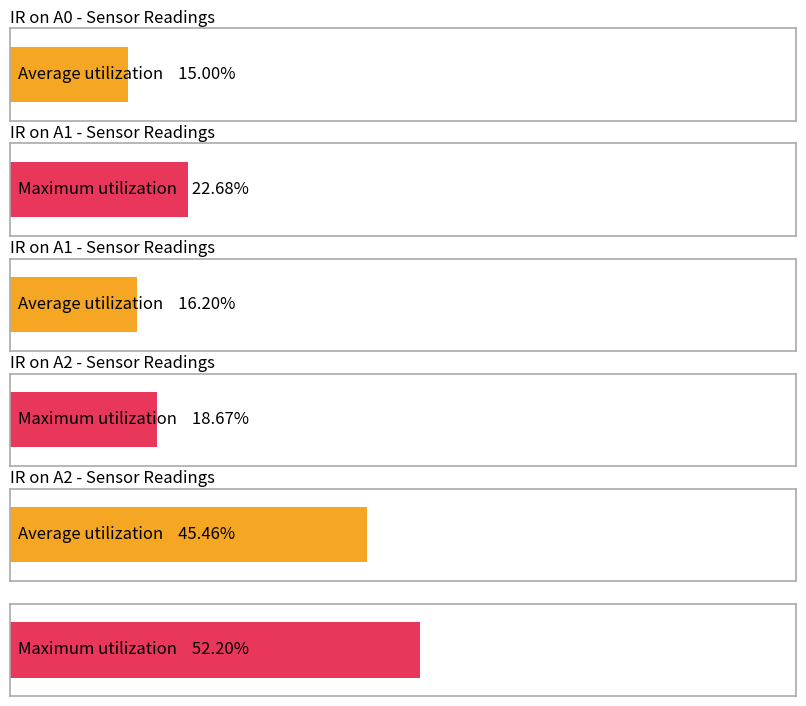

Which has a higher value, IR on A0 or IR on A1?

IR on A0